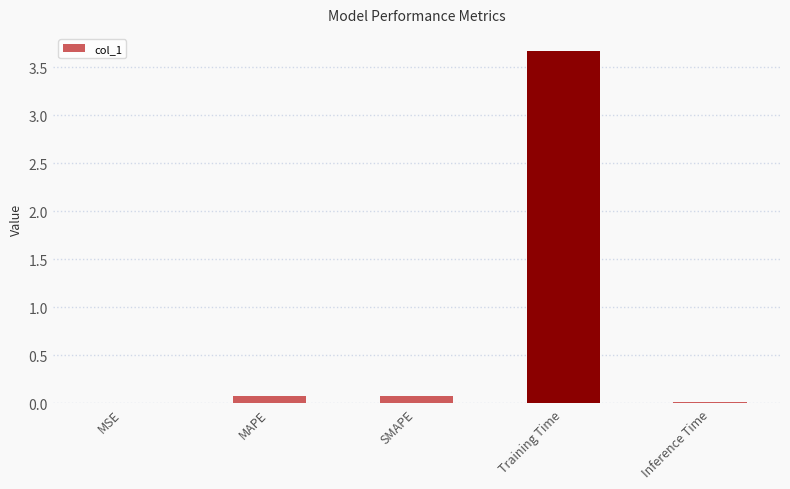

What is the maximum value shown in the chart?

3.7